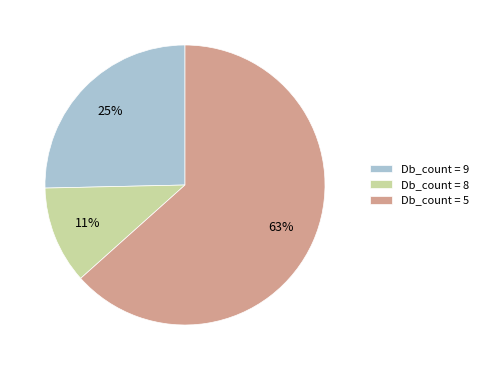

To the nearest percent, what is the average slice percentage?

33%